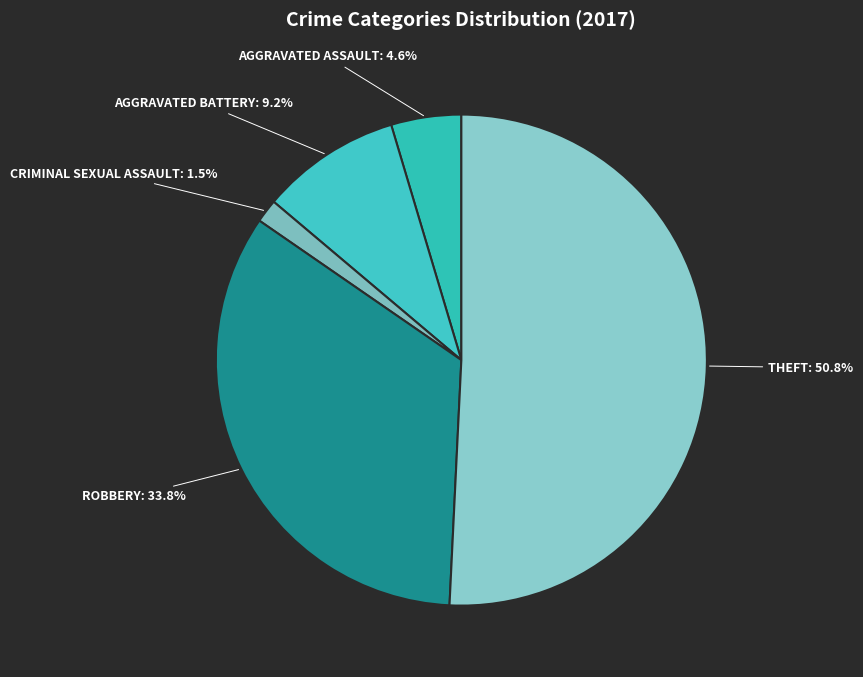

Count the number of slices in the pie.

5